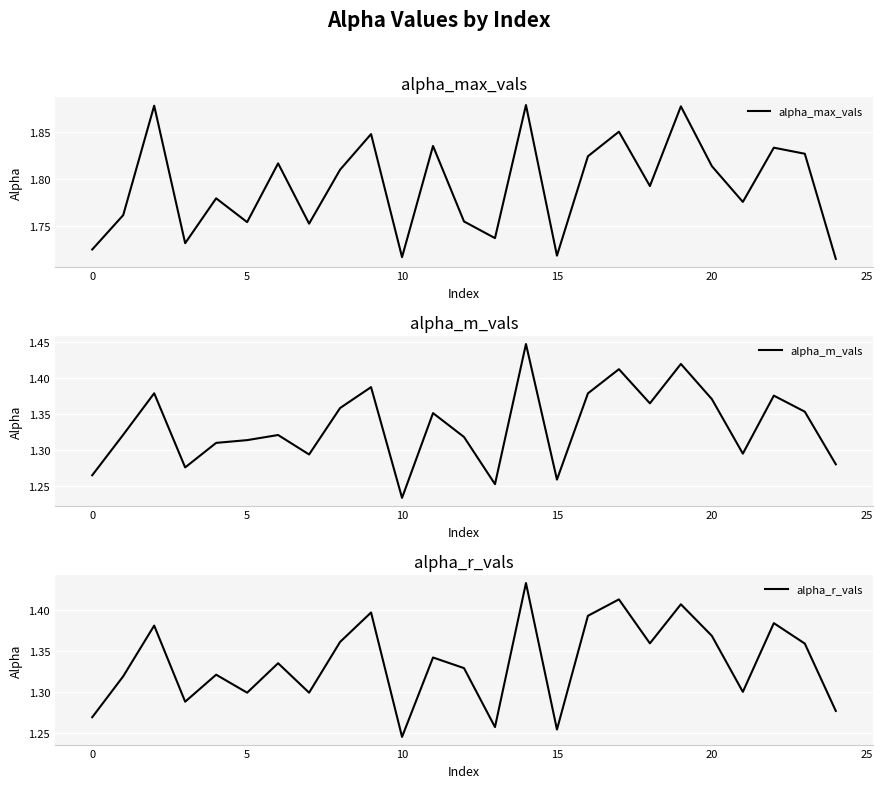

What is the spread (max minus min) of values at 8?

0.5